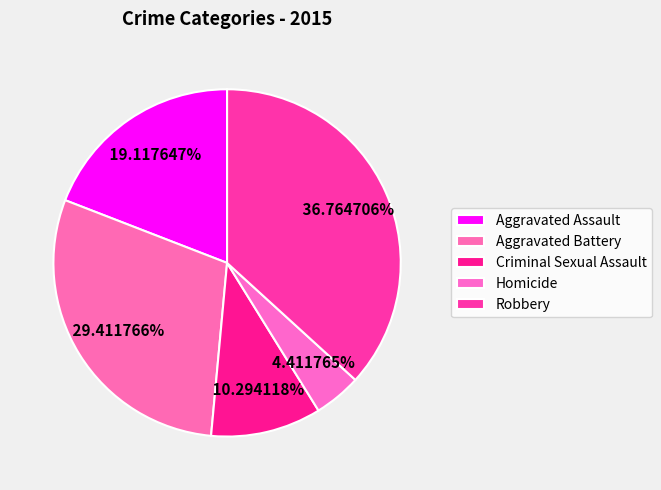

How many slices are in this pie chart?

5